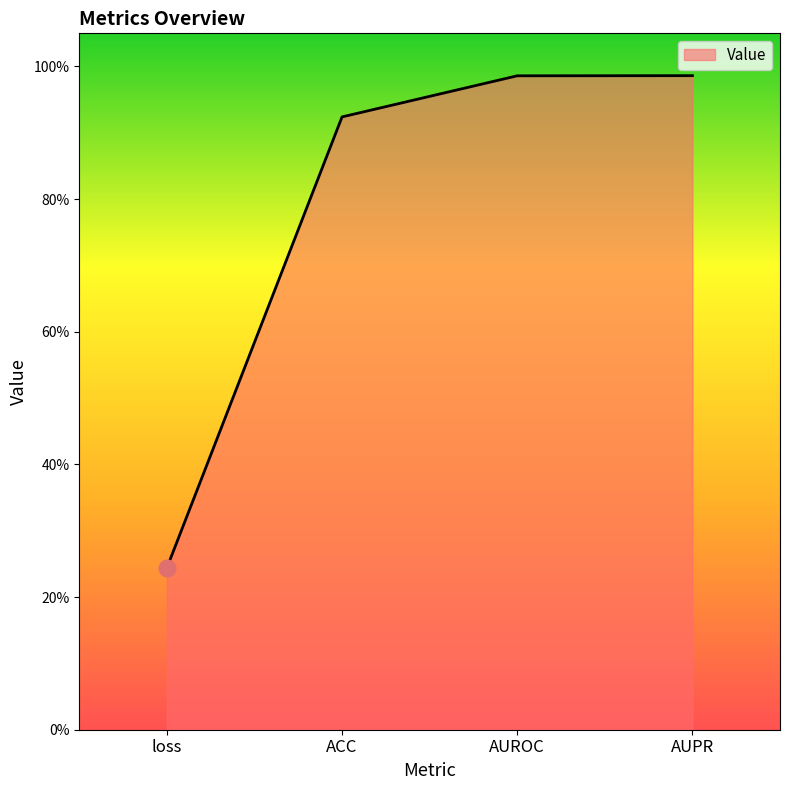

True or false: the data shows 0.6 at ACC.

False